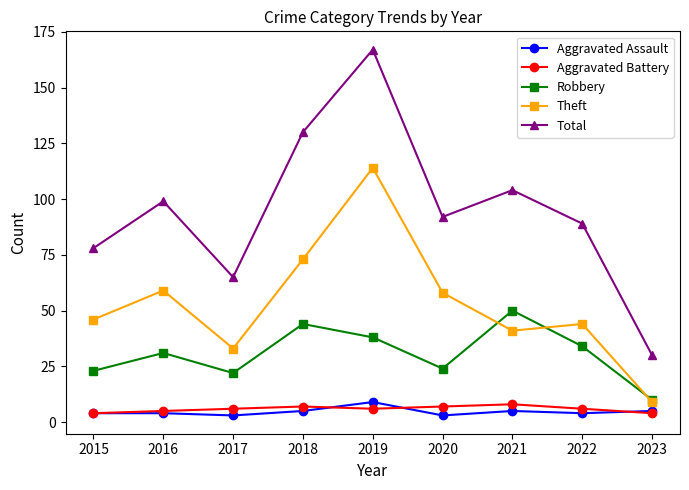

True or false: Total has a value of 104 at 2021.

True